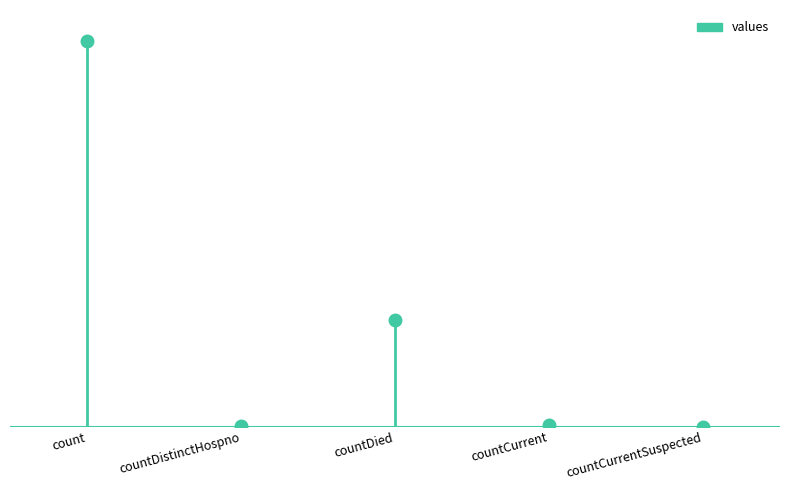

Is it true that the value at countCurrentSuspected is 0?

True